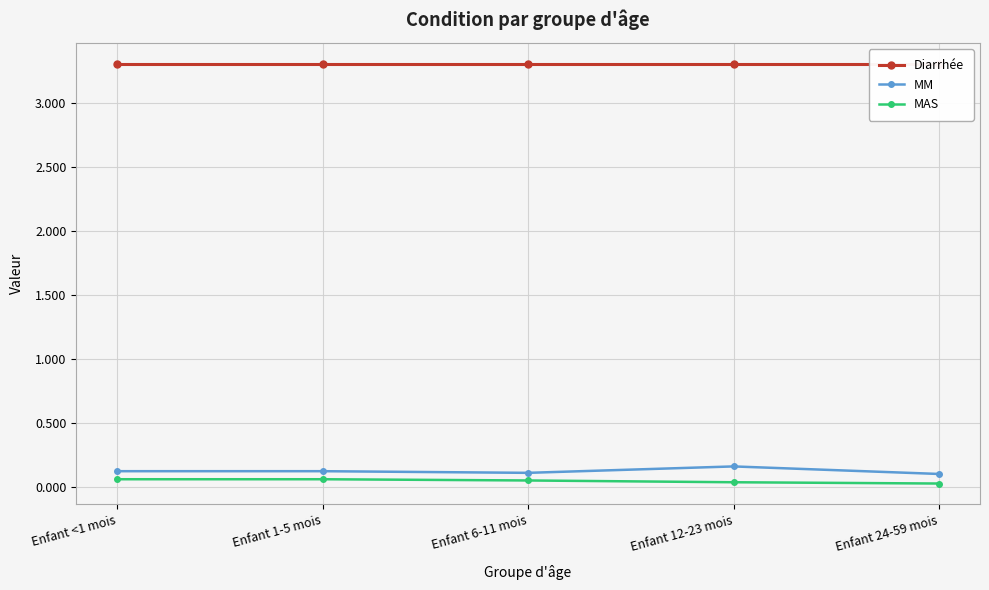

What position from the left is Enfant 6-11 mois?

3